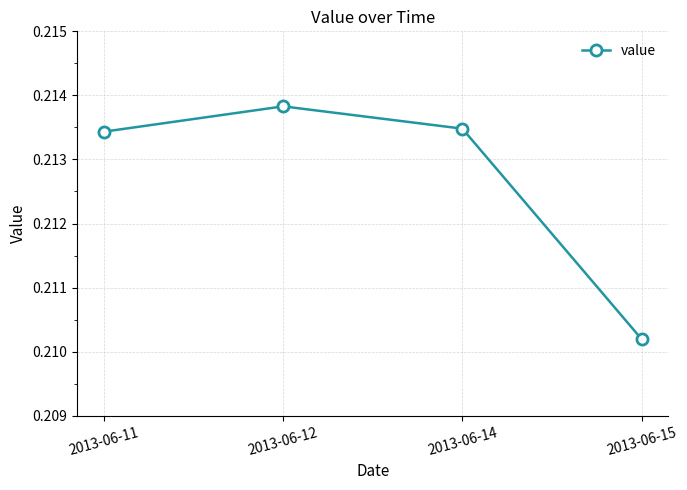

How many points are higher than both their immediate neighbors (excluding endpoints)?

1